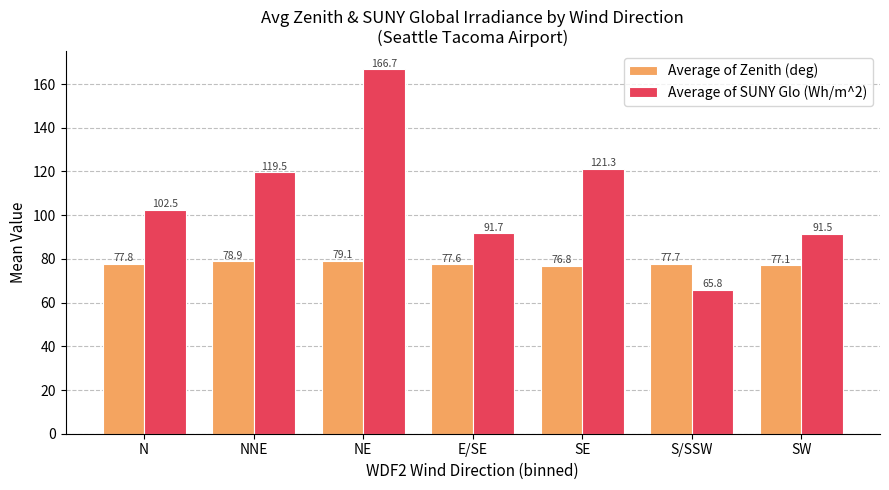

At which label does Average of SUNY Glo (Wh/m^2) first exceed 102?

N